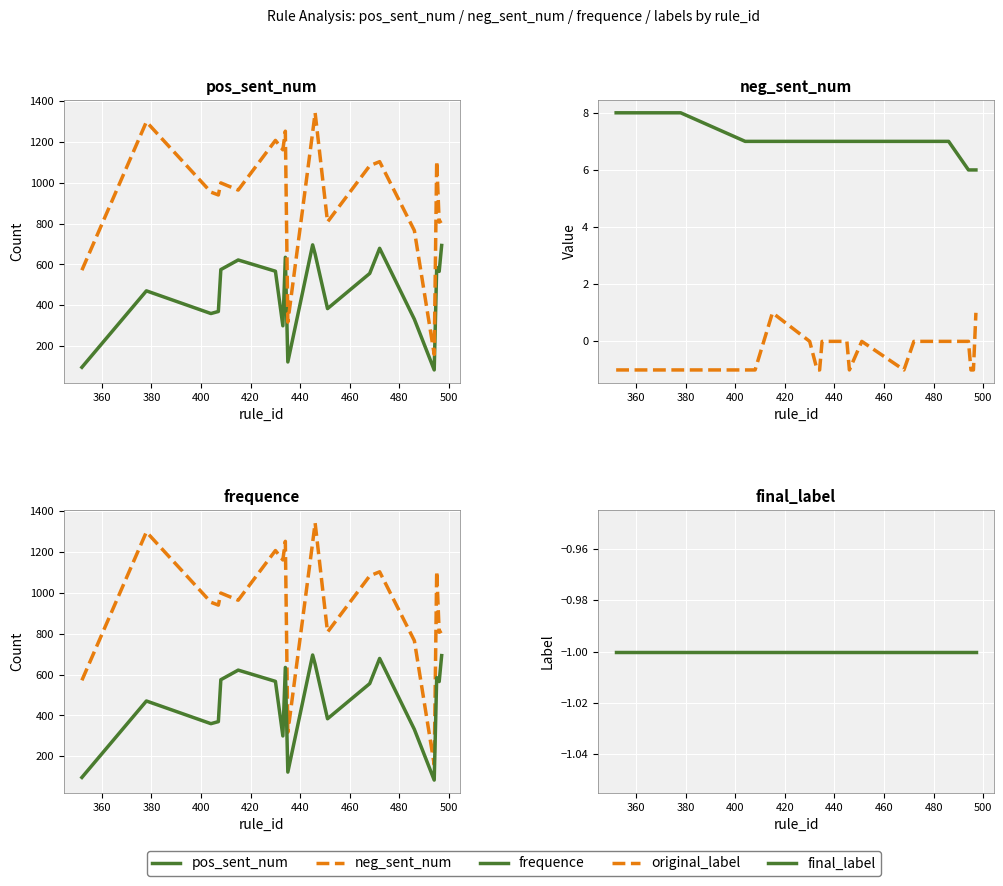

What is the smallest value displayed?

-1